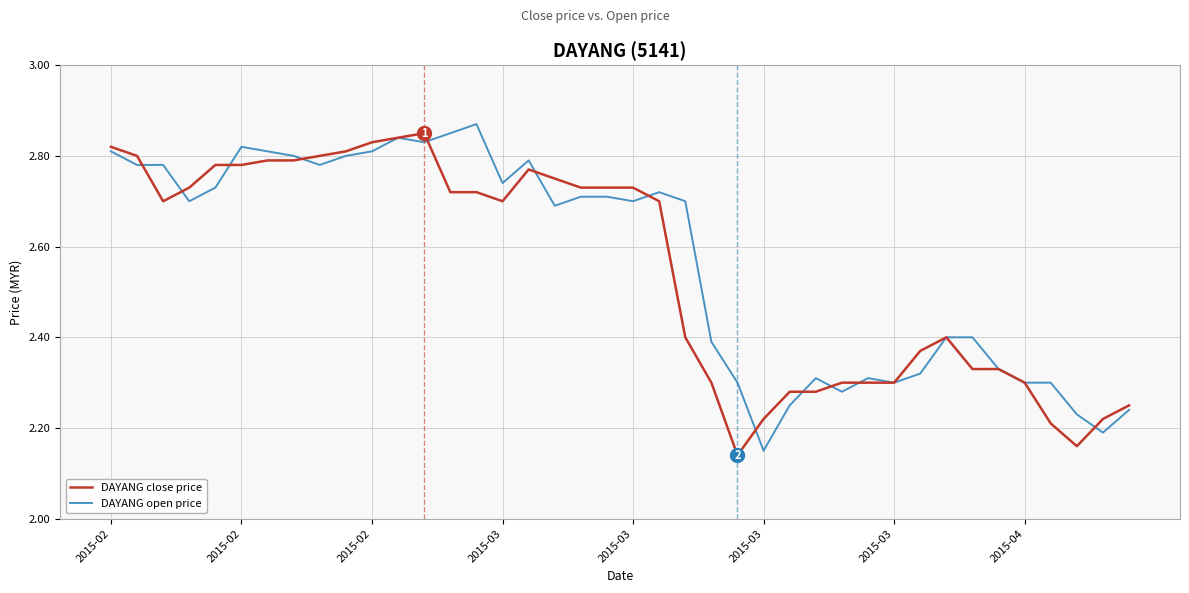

How many interior local valleys does the DAYANG close price series have?

4